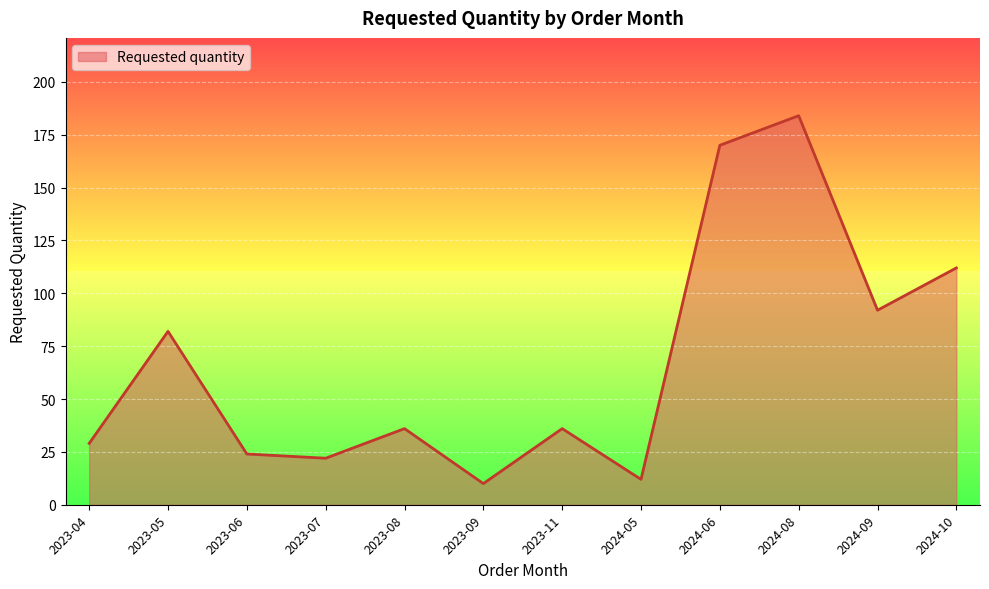

At which label is the value closest to 97?

2024-09